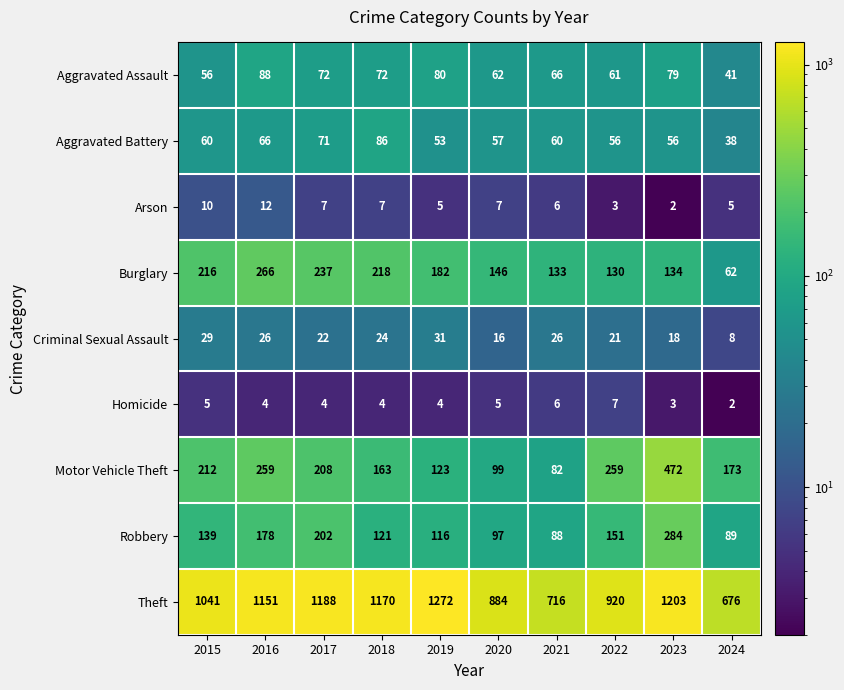

What is the difference between the Arson values at 2023 and 2024?

3